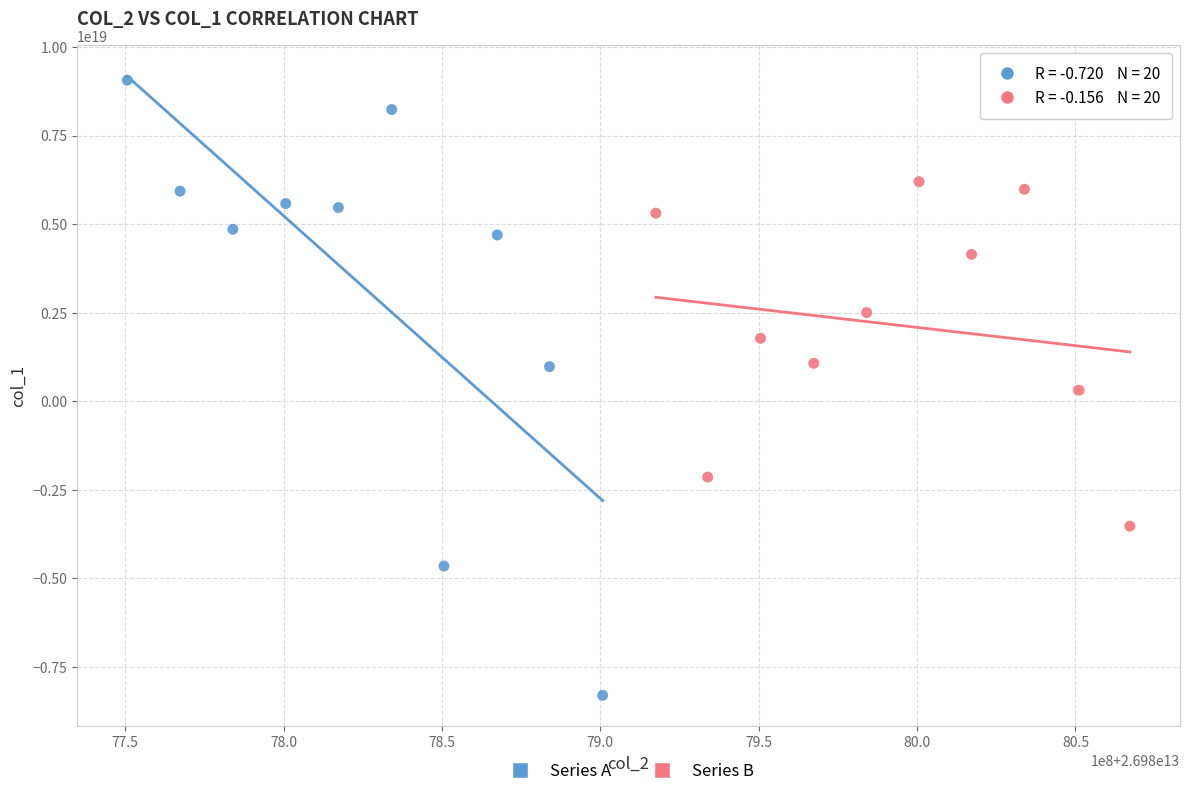

Which series reaches the minimum Y coordinate?

Series A